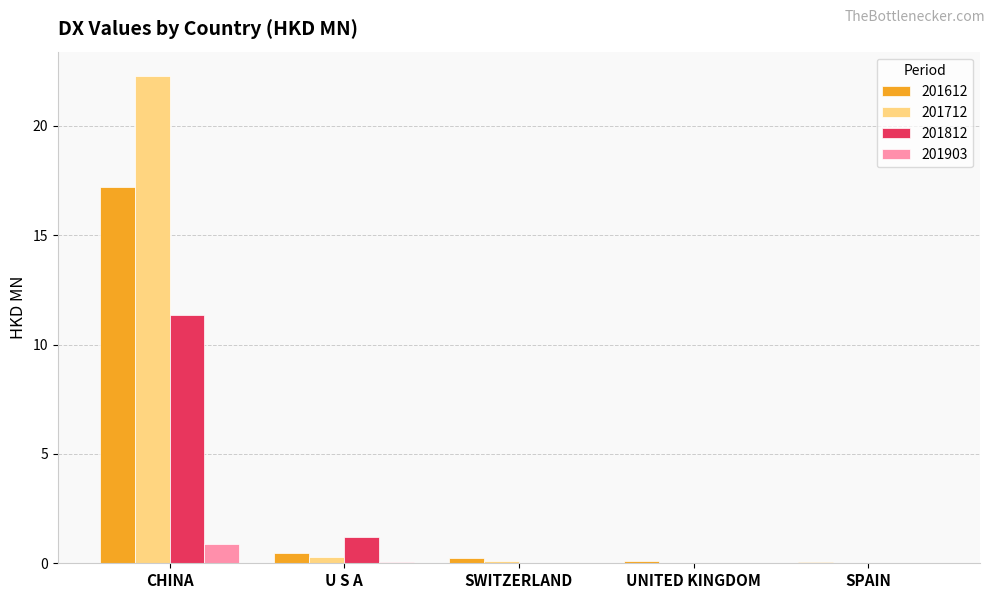

What value does the 201712 series have at CHINA?

22.3